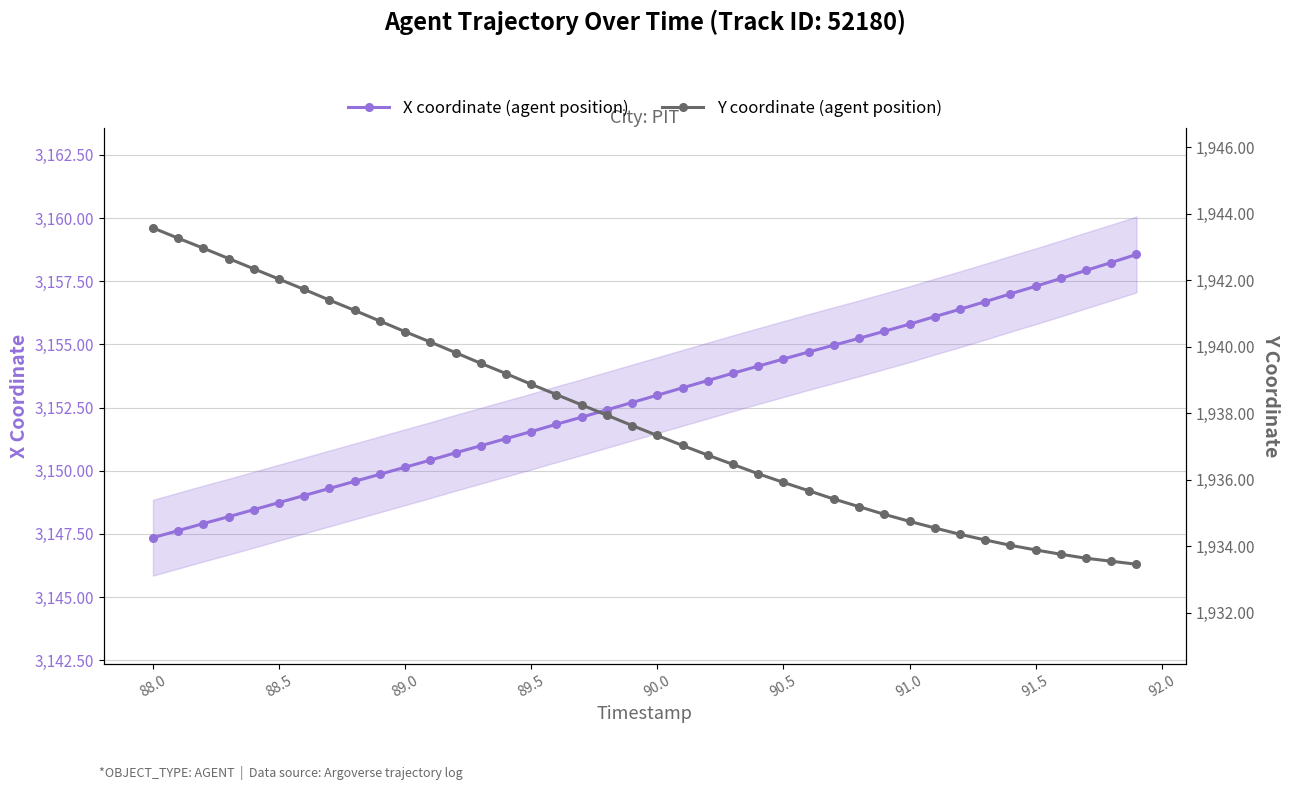

Does the chart have visible grid lines?

Yes